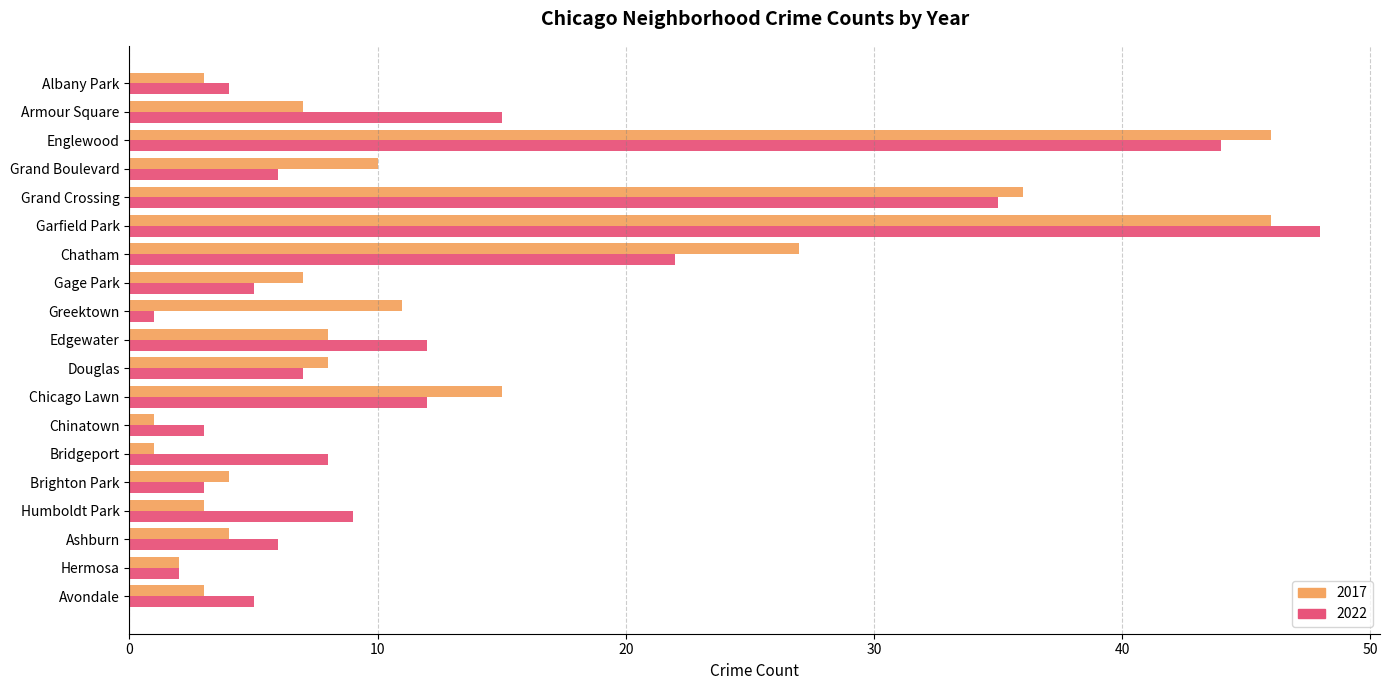

Which series has the widest spread of values?

2022